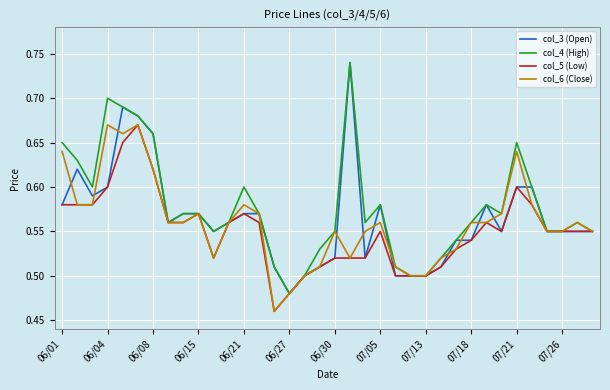

The col_6 (Close) series shows 0.8 at 07/05. True or false?

False